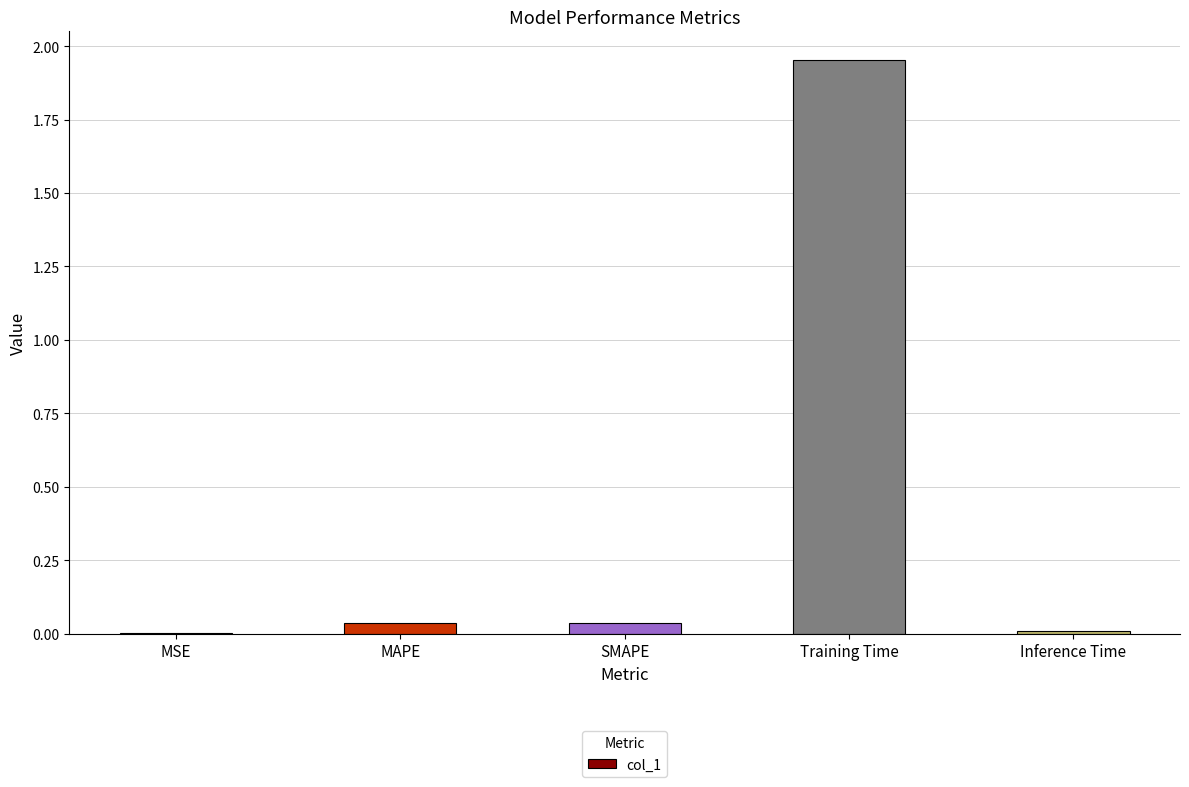

True or false: the data shows 0.0 at MSE.

True